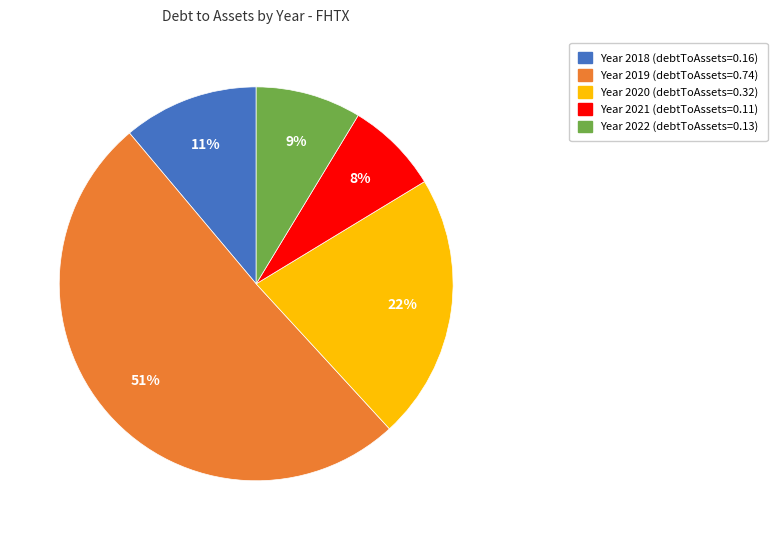

Is there a majority slice in this chart?

Yes